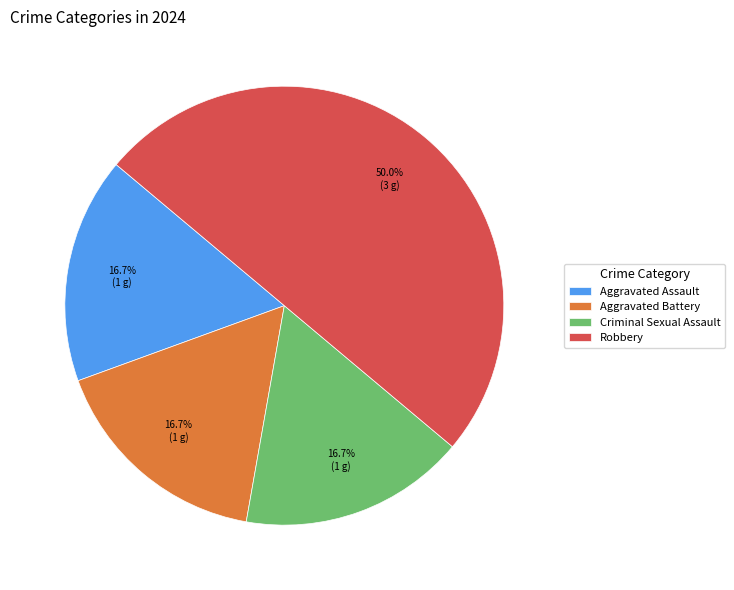

Between Robbery and Aggravated Battery, which is larger?

Robbery